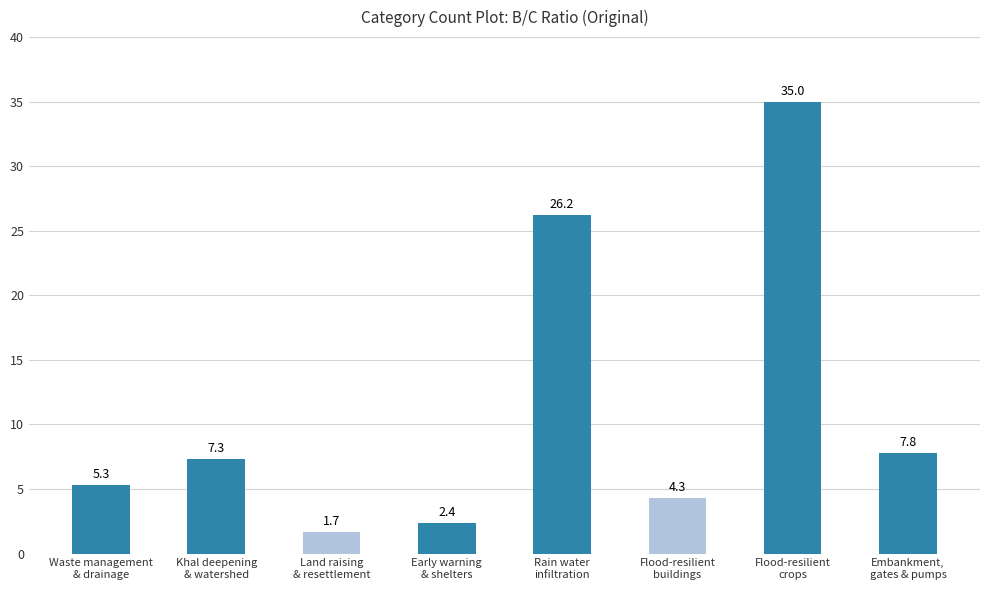

Which label corresponds to the smallest value in the chart?

Land raising
& resettlement